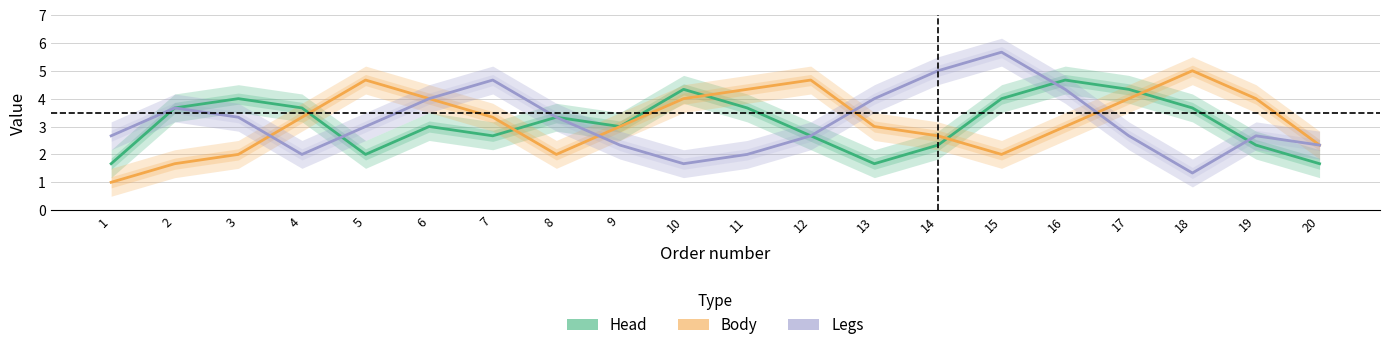

Where do Body and Head first cross each other?

4 and 5